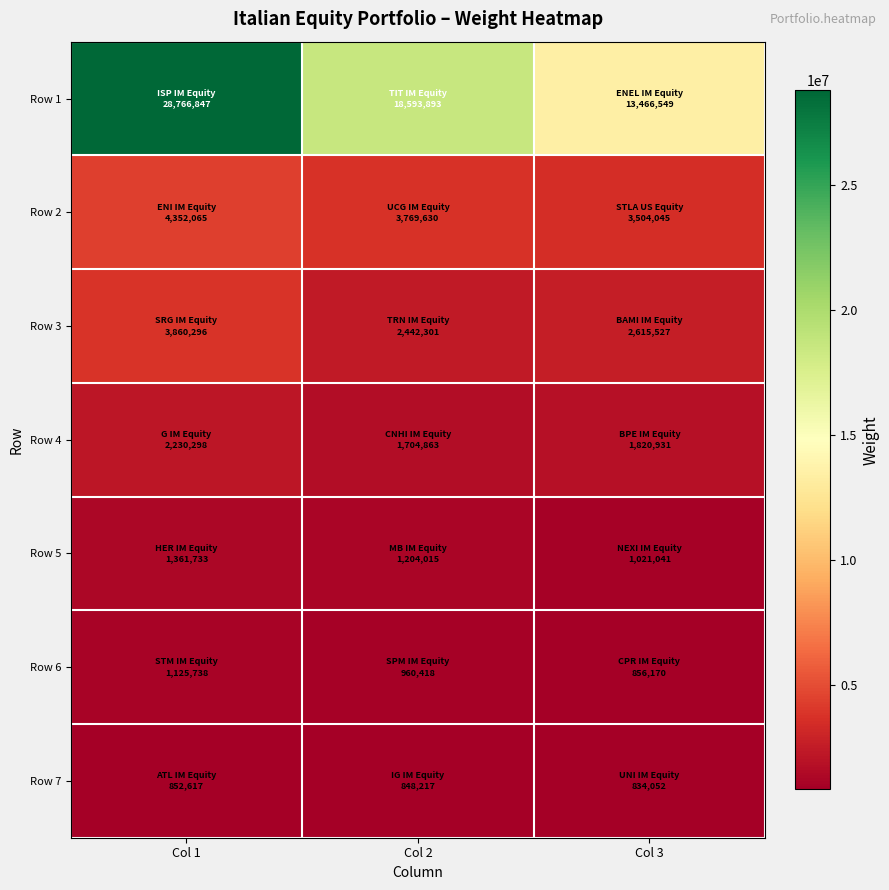

Which series has the largest range (max minus min)?

Row 1